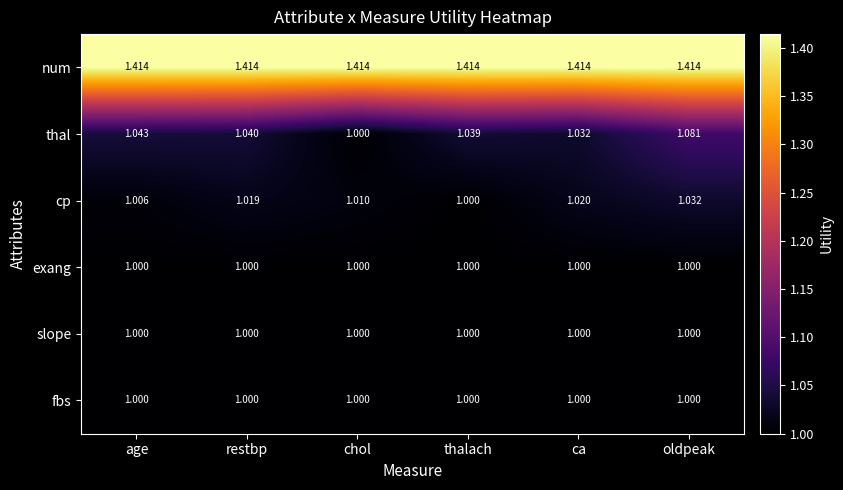

Which series has the largest total across all categories?

num